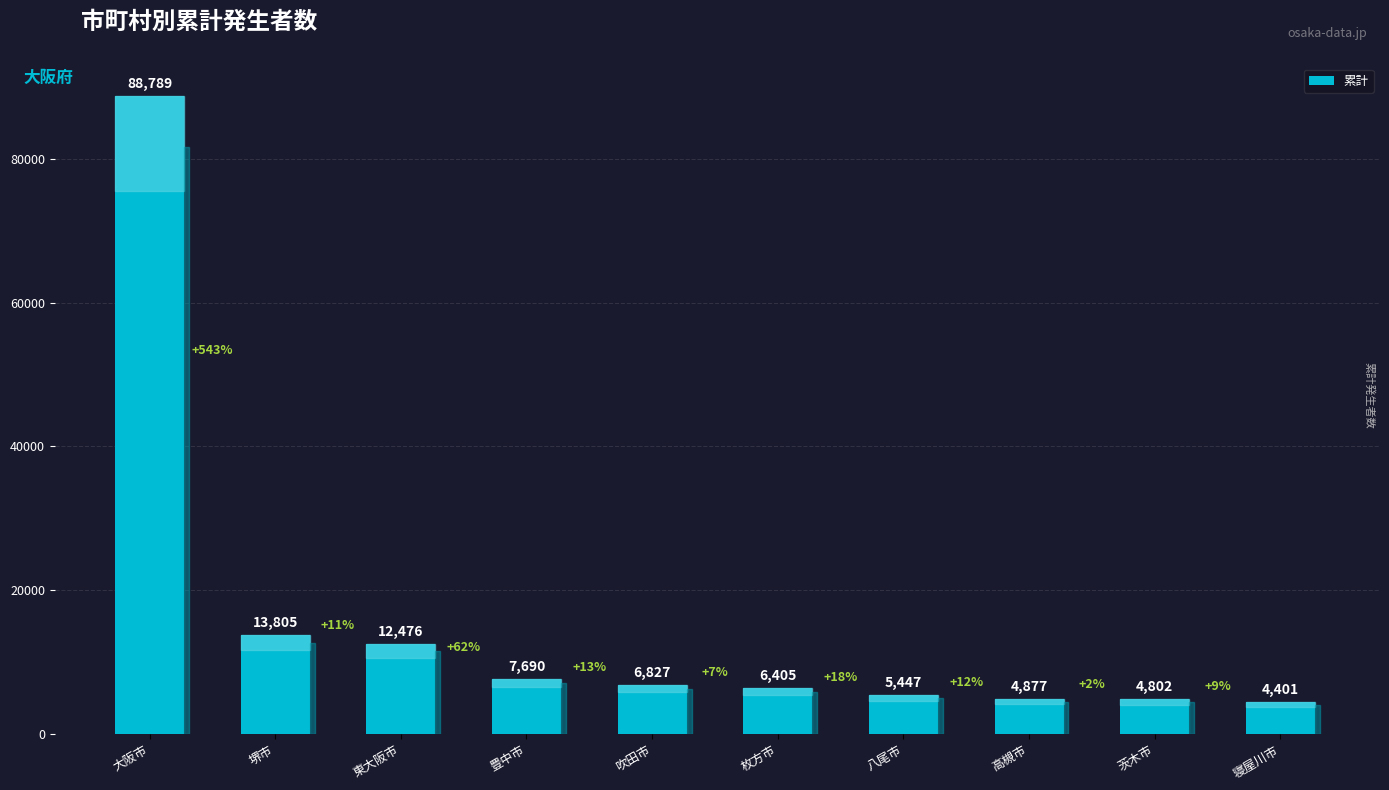

Reading left to right, transcribe all the data shown in this chart.

大阪市=88789	堺市=13805	東大阪市=12476	豊中市=7690	吹田市=6827	枚方市=6405	八尾市=5447	高槻市=4877	茨木市=4802	寝屋川市=4401